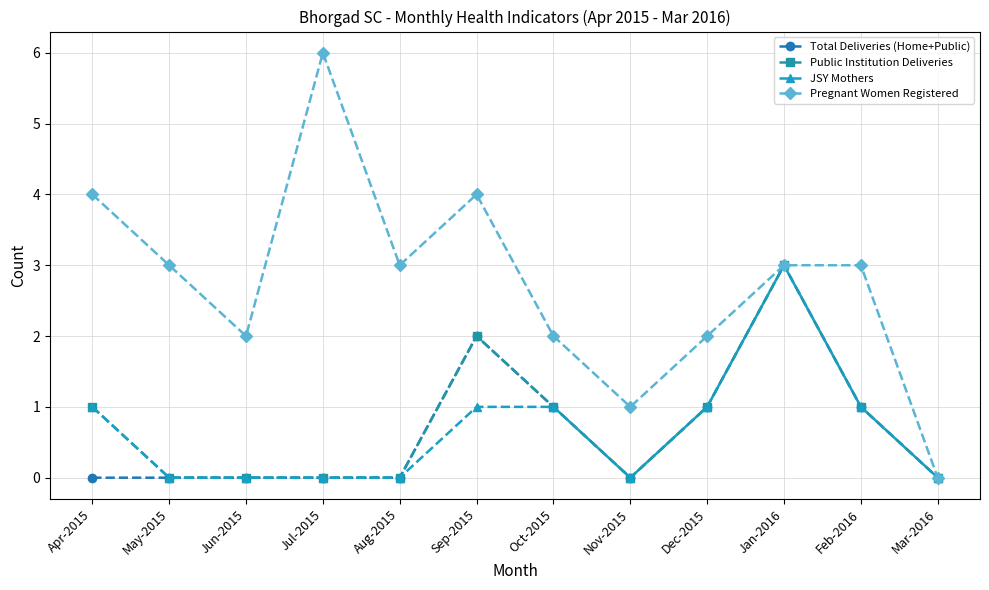

What is the maximum value shown in the chart?

6